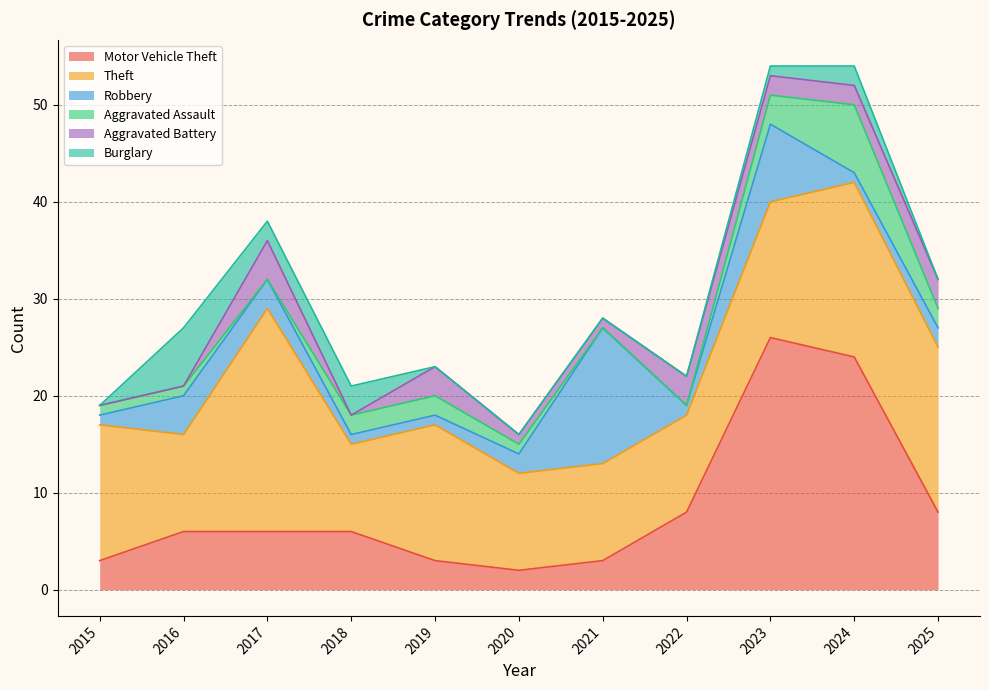

How many lines are shown in the chart?

6